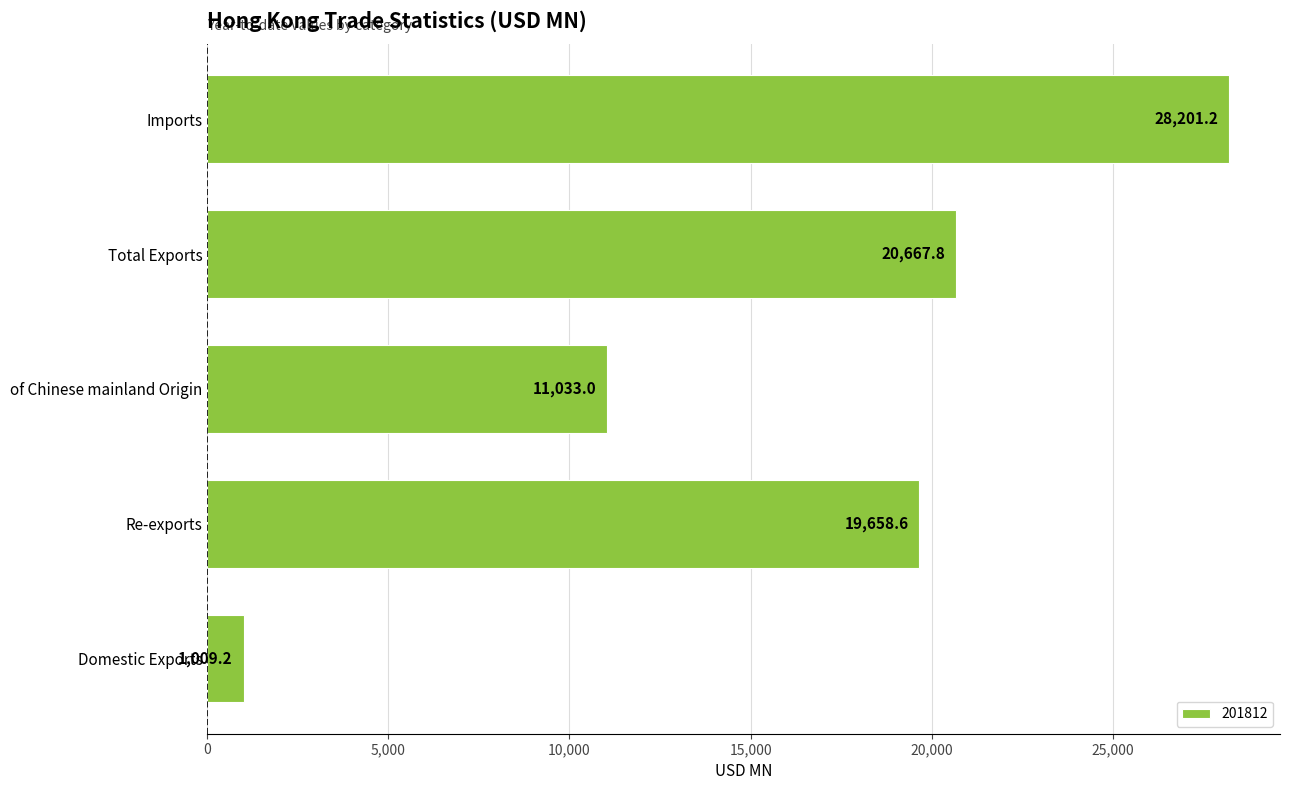

What is the change in value from Domestic Exports to Total Exports?

+19658.6